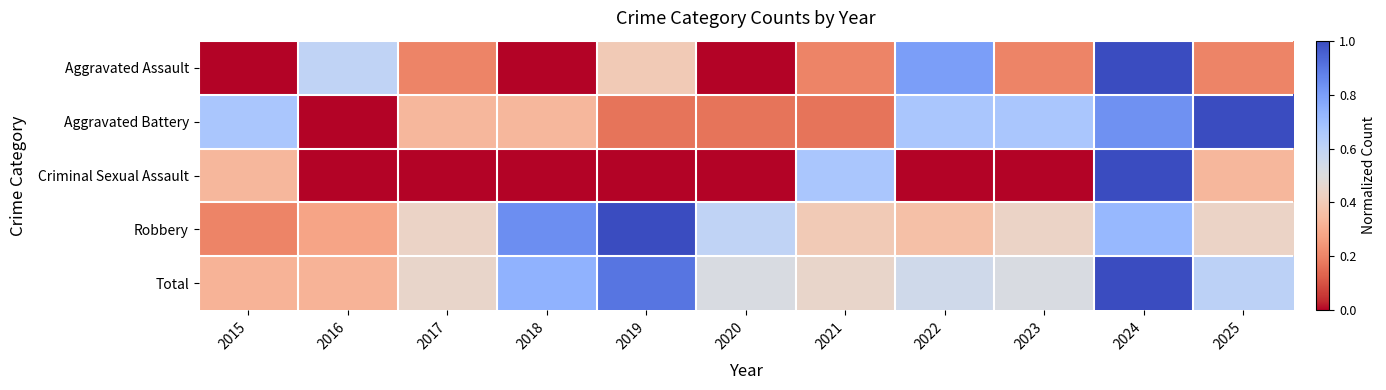

Rank the series by their maximum value, from lowest to highest.

Aggravated Assault, Aggravated Battery, Criminal Sexual Assault, Robbery, Total